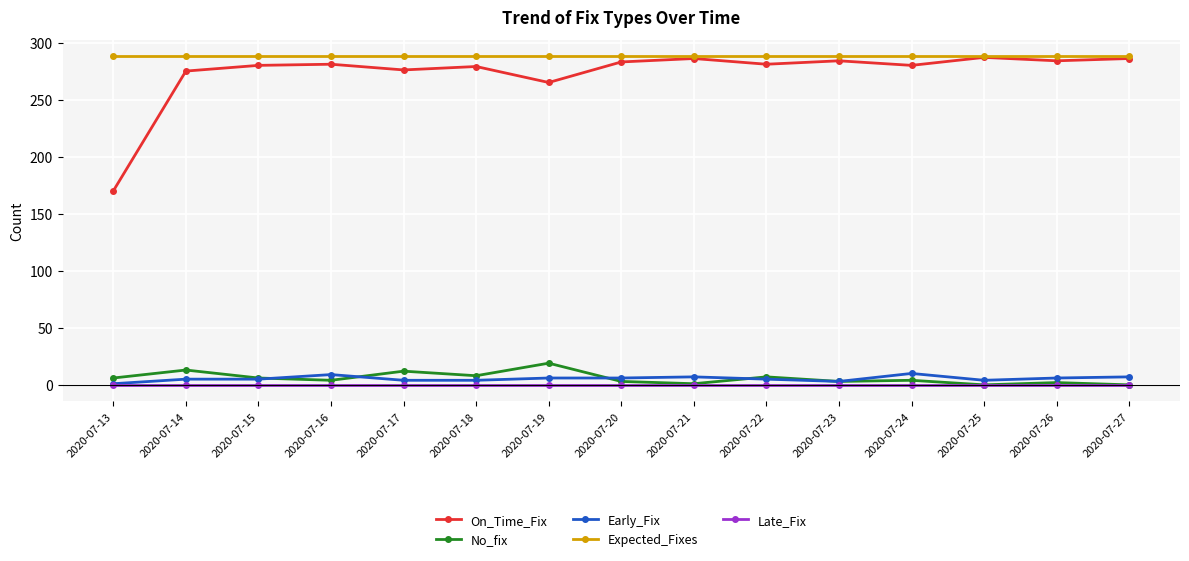

Which series has the largest range (max minus min)?

On_Time_Fix